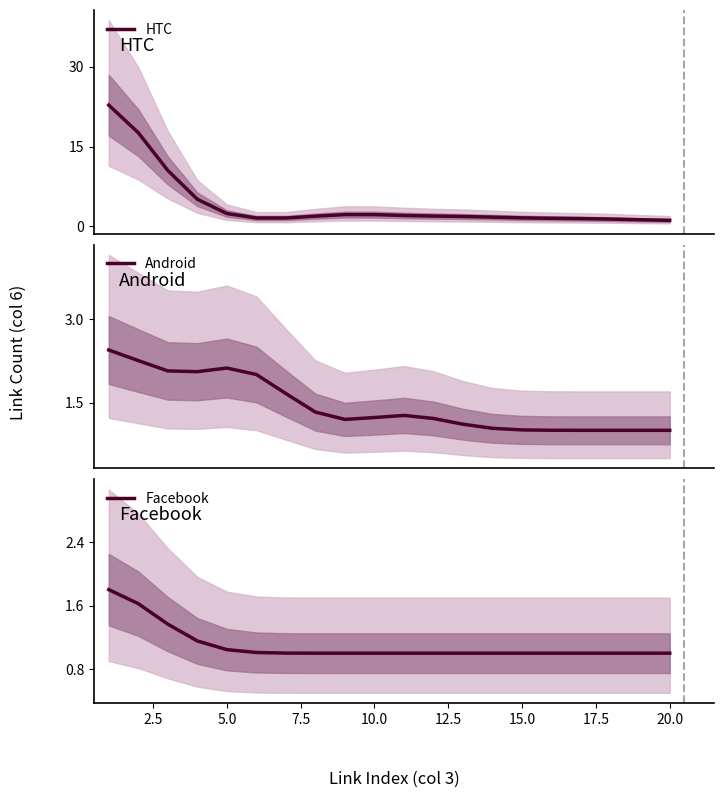

What is the greatest value displayed?

22.8